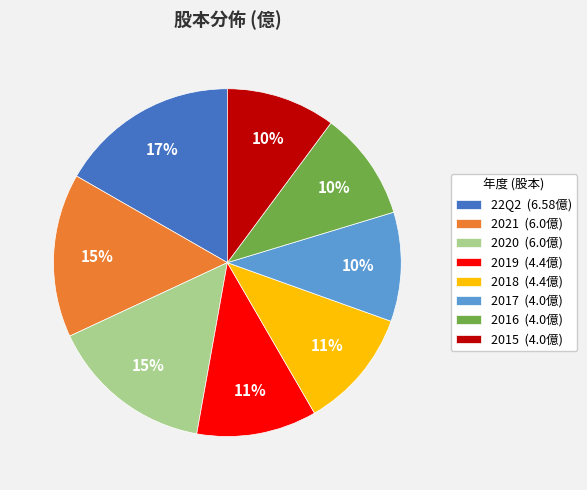

True or false: 2021 accounts for 4% of the total.

False